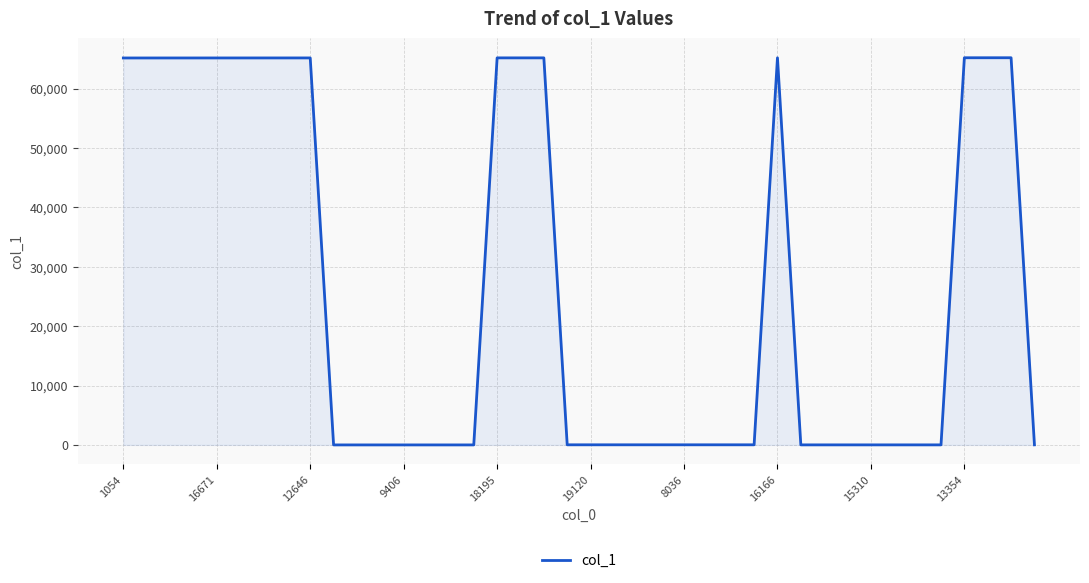

What is the maximum value shown in the chart?

65179